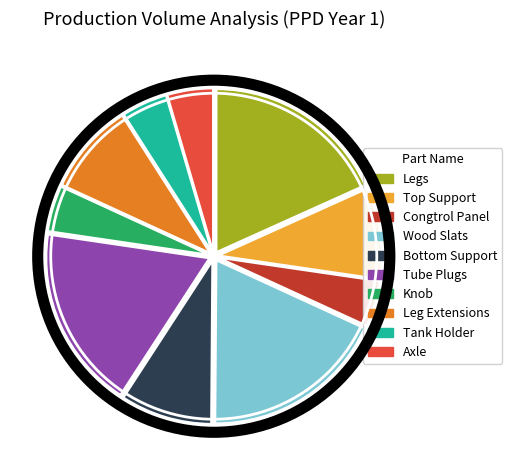

How many segments does this pie chart have?

10